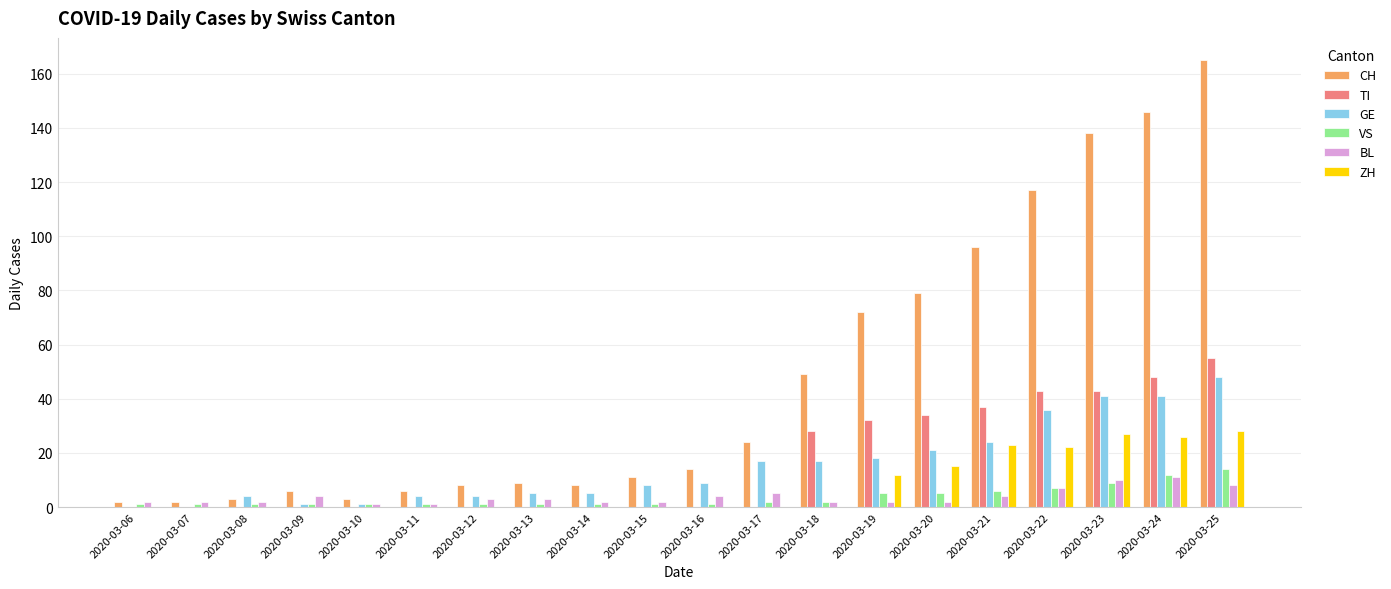

Reading left to right, list all the values displayed in this chart.

CH: 2020-03-06=2	2020-03-07=2	2020-03-08=3	2020-03-09=6	2020-03-10=3	2020-03-11=6	2020-03-12=8	2020-03-13=9	2020-03-14=8	2020-03-15=11	2020-03-16=14	2020-03-17=24	2020-03-18=49	2020-03-19=72	2020-03-20=79	2020-03-21=96	2020-03-22=117	2020-03-23=138	2020-03-24=146	2020-03-25=165
TI: 2020-03-06=0	2020-03-07=0	2020-03-08=0	2020-03-09=0	2020-03-10=0	2020-03-11=0	2020-03-12=0	2020-03-13=0	2020-03-14=0	2020-03-15=0	2020-03-16=0	2020-03-17=0	2020-03-18=28	2020-03-19=32	2020-03-20=34	2020-03-21=37	2020-03-22=43	2020-03-23=43	2020-03-24=48	2020-03-25=55
GE: 2020-03-06=0	2020-03-07=0	2020-03-08=4	2020-03-09=1	2020-03-10=1	2020-03-11=4	2020-03-12=4	2020-03-13=5	2020-03-14=5	2020-03-15=8	2020-03-16=9	2020-03-17=17	2020-03-18=17	2020-03-19=18	2020-03-20=21	2020-03-21=24	2020-03-22=36	2020-03-23=41	2020-03-24=41	2020-03-25=48
VS: 2020-03-06=1	2020-03-07=1	2020-03-08=1	2020-03-09=1	2020-03-10=1	2020-03-11=1	2020-03-12=1	2020-03-13=1	2020-03-14=1	2020-03-15=1	2020-03-16=1	2020-03-17=2	2020-03-18=2	2020-03-19=5	2020-03-20=5	2020-03-21=6	2020-03-22=7	2020-03-23=9	2020-03-24=12	2020-03-25=14
BL: 2020-03-06=2	2020-03-07=2	2020-03-08=2	2020-03-09=4	2020-03-10=1	2020-03-11=1	2020-03-12=3	2020-03-13=3	2020-03-14=2	2020-03-15=2	2020-03-16=4	2020-03-17=5	2020-03-18=2	2020-03-19=2	2020-03-20=2	2020-03-21=4	2020-03-22=7	2020-03-23=10	2020-03-24=11	2020-03-25=8
ZH: 2020-03-06=0	2020-03-07=0	2020-03-08=0	2020-03-09=0	2020-03-10=0	2020-03-11=0	2020-03-12=0	2020-03-13=0	2020-03-14=0	2020-03-15=0	2020-03-16=0	2020-03-17=0	2020-03-18=0	2020-03-19=12	2020-03-20=15	2020-03-21=23	2020-03-22=22	2020-03-23=27	2020-03-24=26	2020-03-25=28